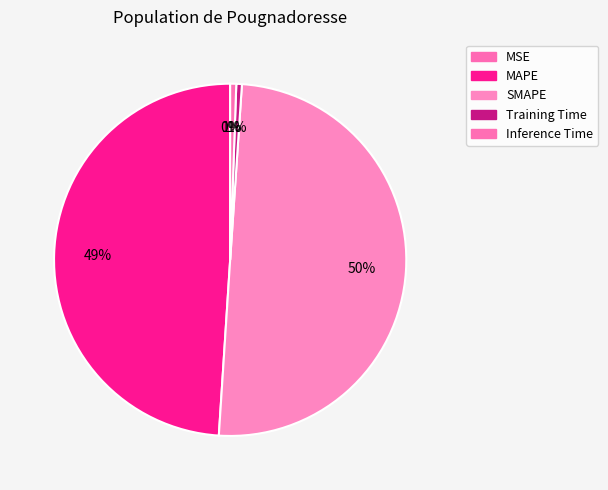

To the nearest percent, what is the average slice percentage?

20%